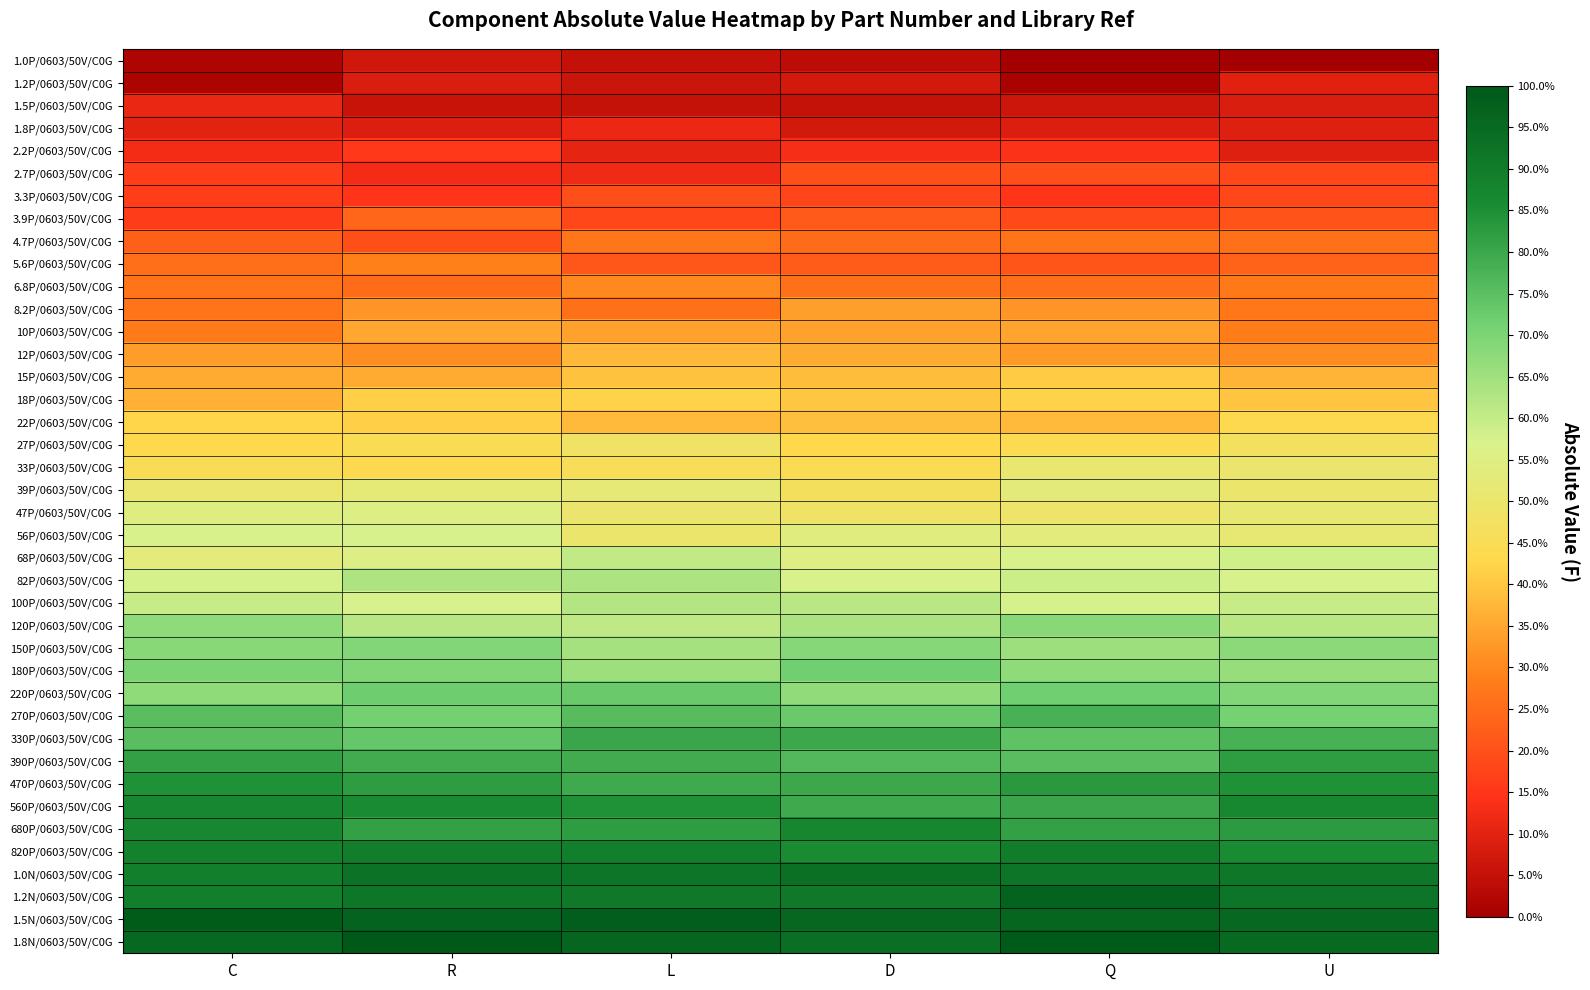

How many categories are shown in the chart?

6